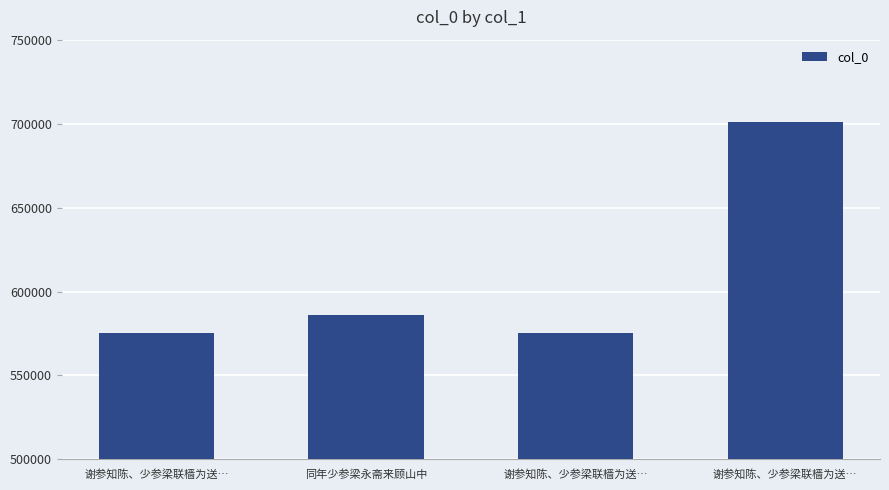

At which category does the chart reach its peak across all series?

谢参知陈、少参梁联樯为送…